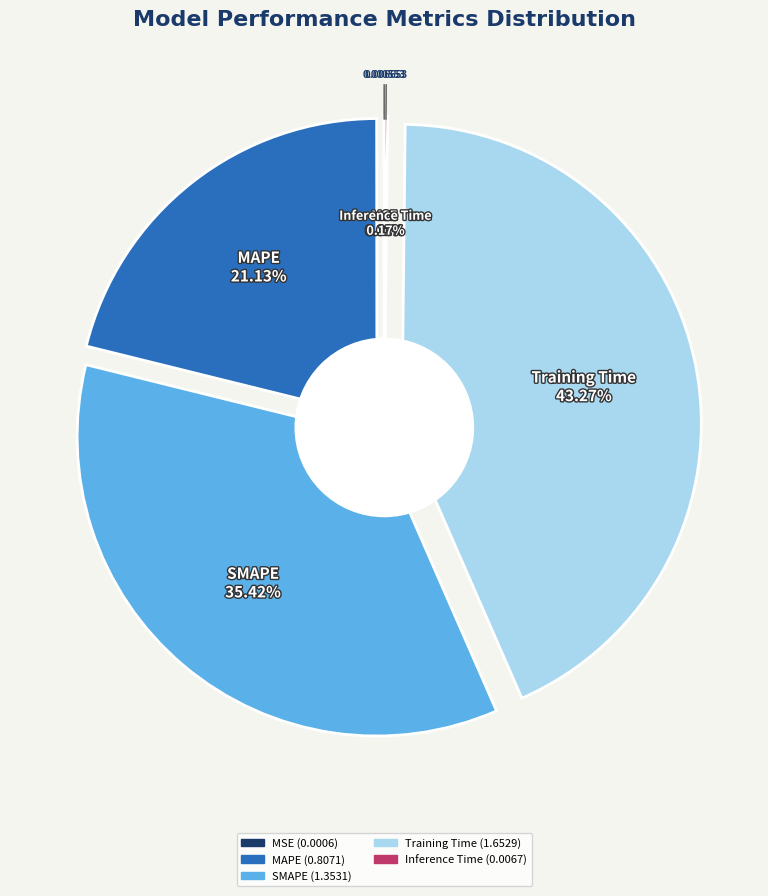

What is the change in value from MAPE to Training Time?

+0.8